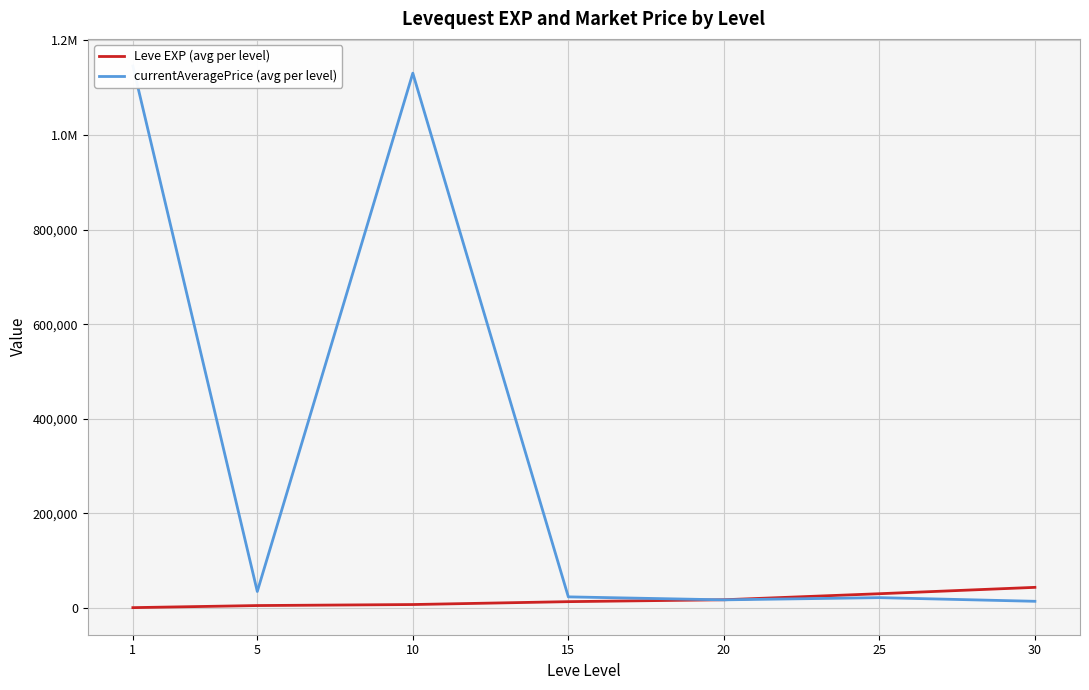

What is the value of the Leve EXP (avg per level) point at the 2nd from the left?

5261.7